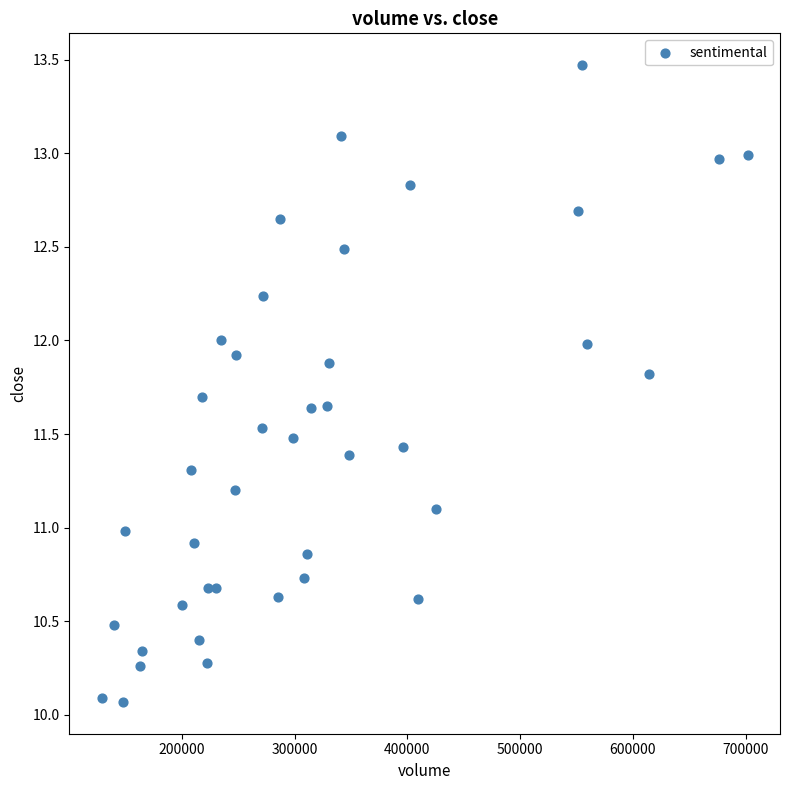

What is the range of X values (max minus min)?

572887.1